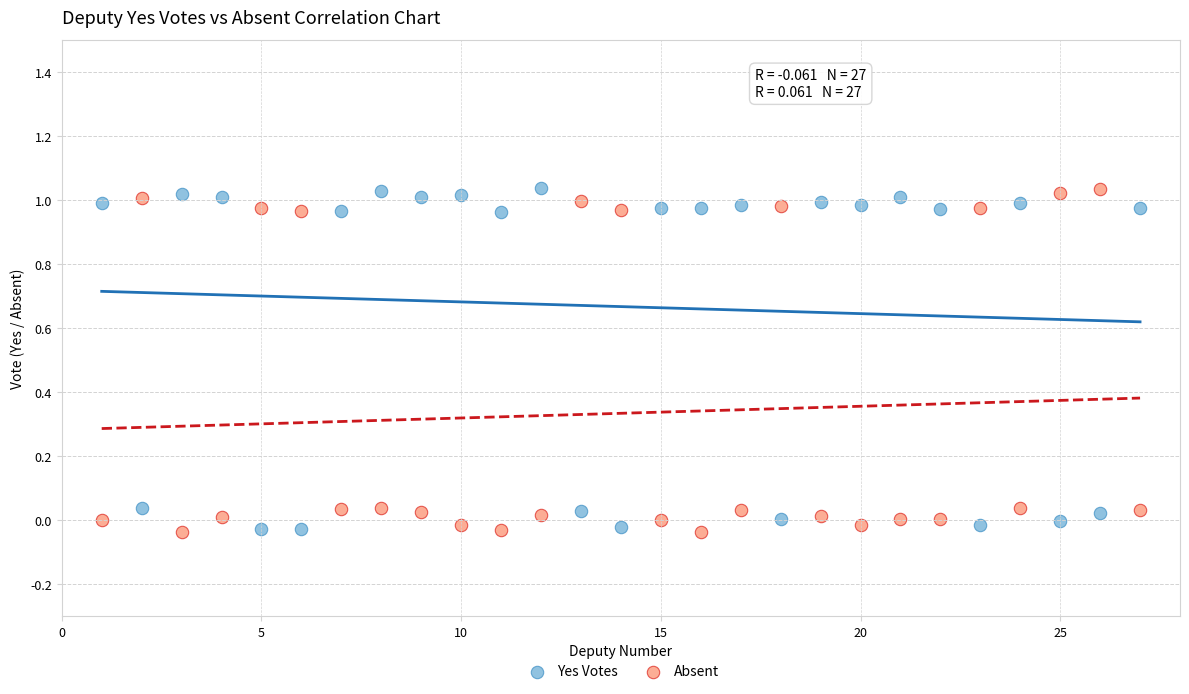

What is the X range (max minus min) for the scatter plot?

26.0